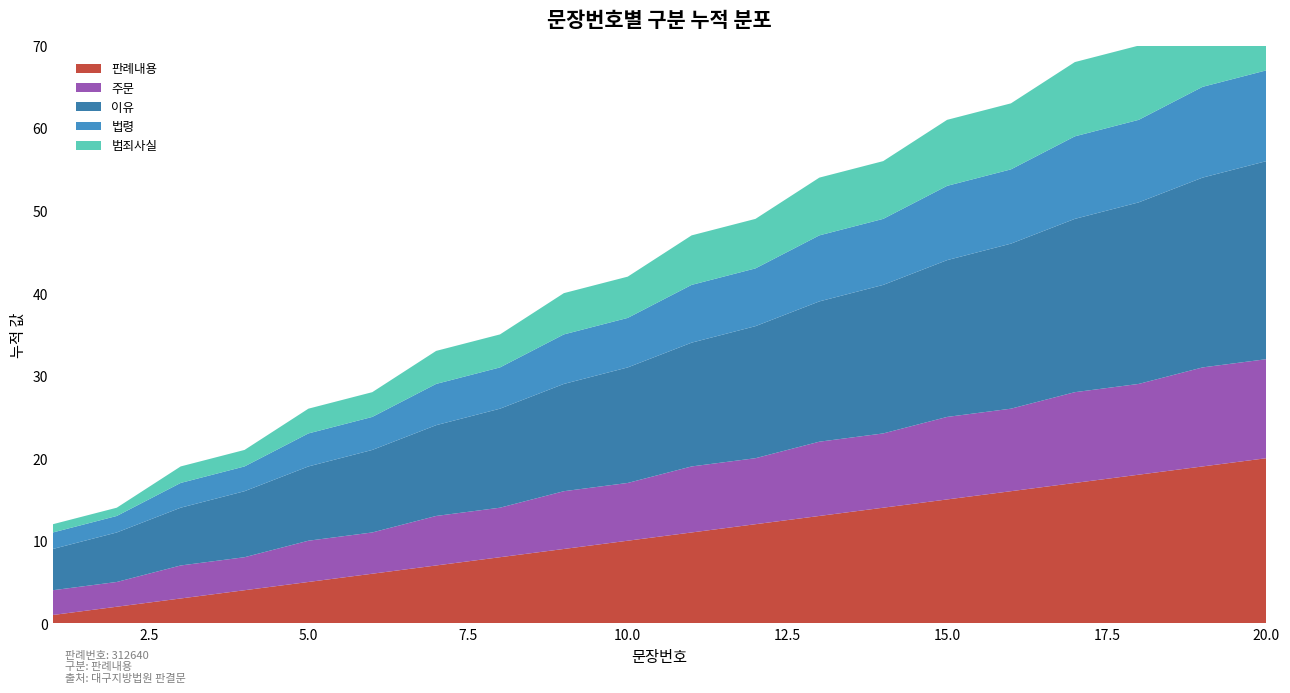

Reading left to right, transcribe all the data shown in this chart.

판례내용: 1	2	3	4	5	6	7	8	9	10	11	12	13	14	15	16	17	18	19	20
주문: 3	3	4	4	5	5	6	6	7	7	8	8	9	9	10	10	11	11	12	12
이유: 5	6	7	8	9	10	11	12	13	14	15	16	17	18	19	20	21	22	23	24
법령: 2	2	3	3	4	4	5	5	6	6	7	7	8	8	9	9	10	10	11	11
범죄사실: 1	1	2	2	3	3	4	4	5	5	6	6	7	7	8	8	9	9	10	10